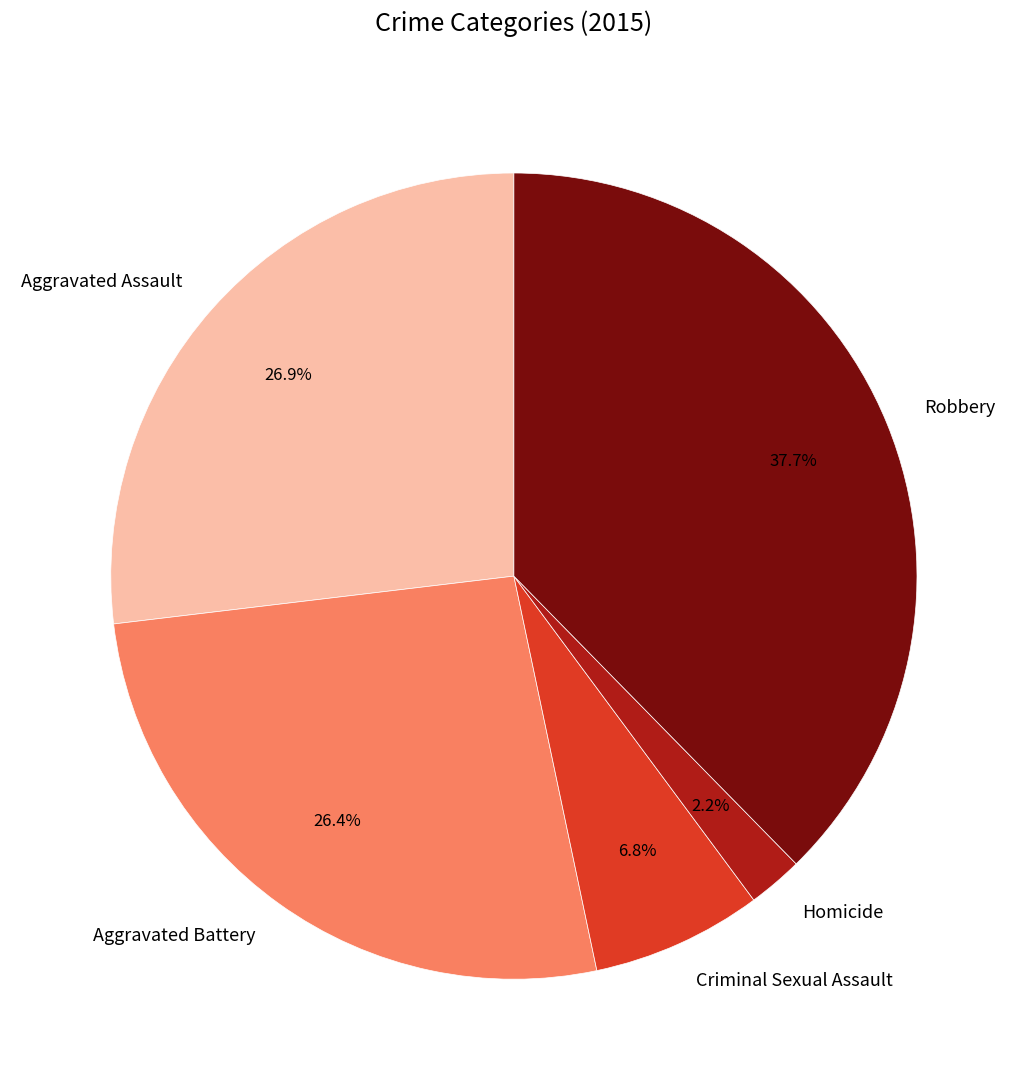

Is it true that Aggravated Assault is 27% of the pie?

True